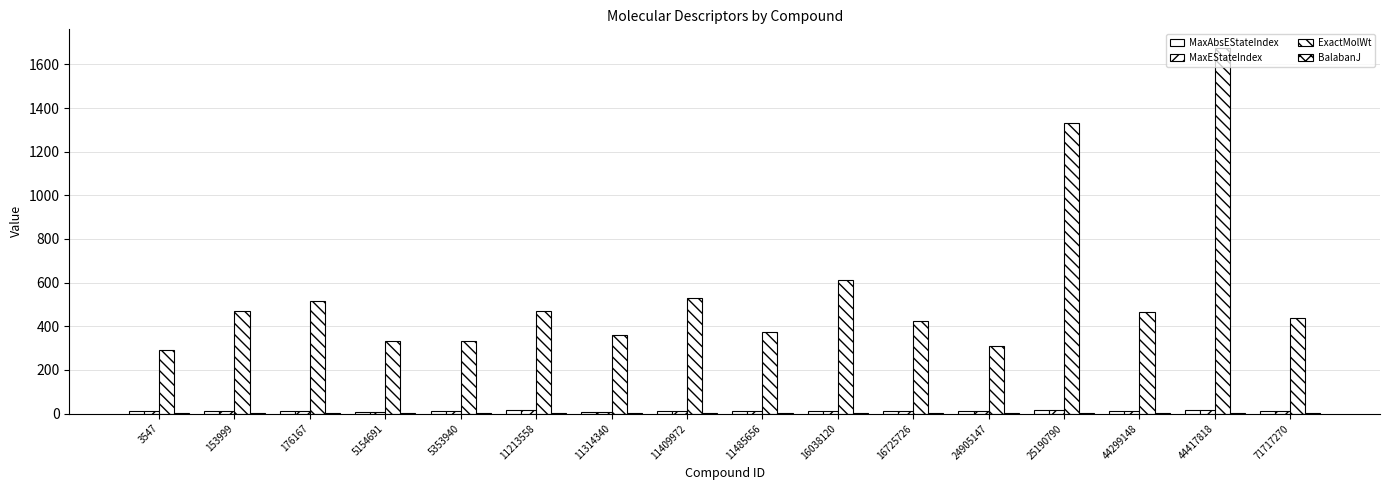

What is the difference between the maximum and minimum values in the MaxAbsEStateIndex series?

8.7